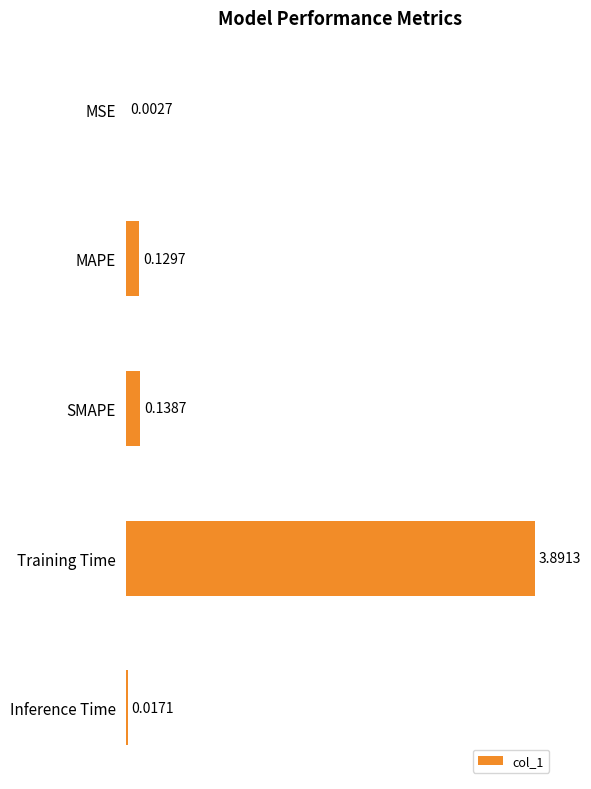

Where is the data nearest to the value 1?

SMAPE